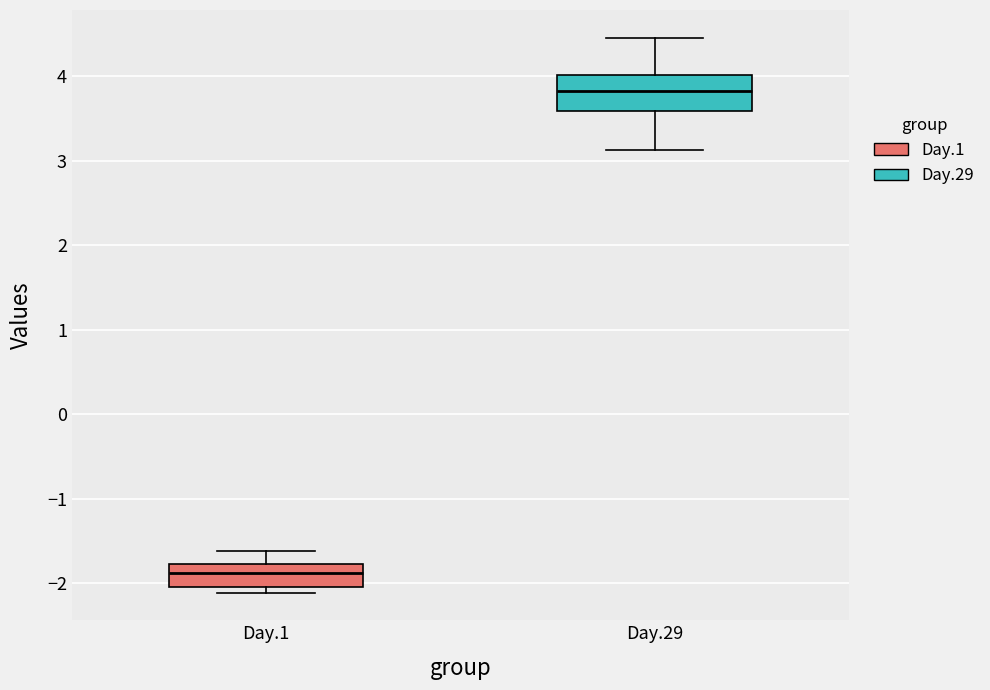

Reading left to right, transcribe this box plot: for each box, give where its median line is, the range the box spans, and where its two whiskers end, as read against the y-axis. The values are not printed on the chart, so give them approximately, as read against the axis.

Day.1: median -1.9, box -2.1 to -1.8, whiskers -2.1 (just below the box's lower edge) to -1.6
Day.29: median 3.8, box 3.6 to 4.0, whiskers 3.1 to 4.5